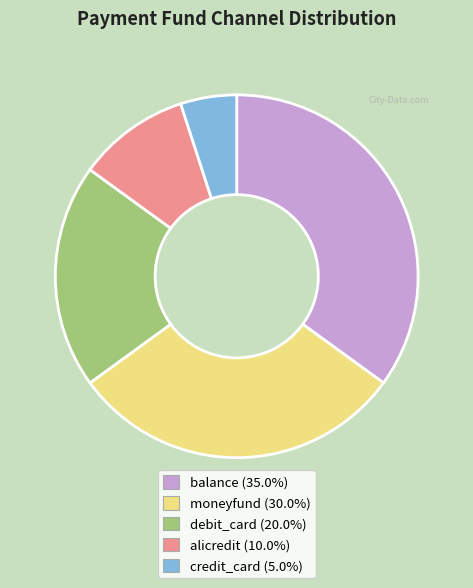

Is the sum of debit_card and credit_card greater than half?

No